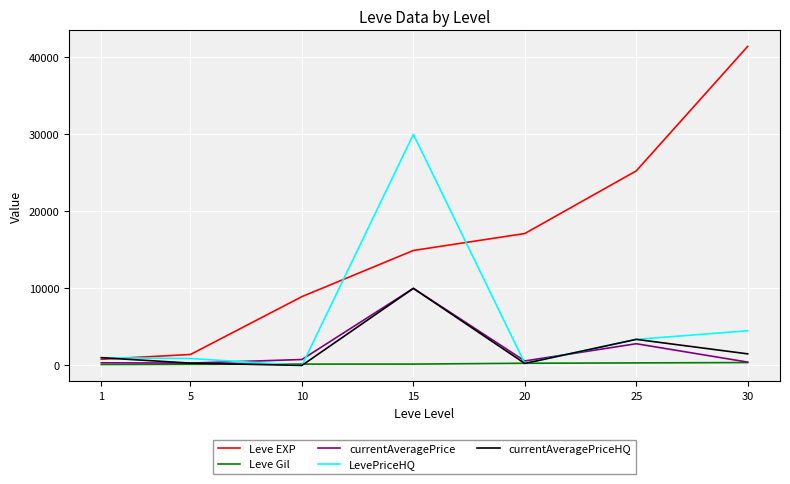

How many values in the currentAveragePrice series exceed 579?

4